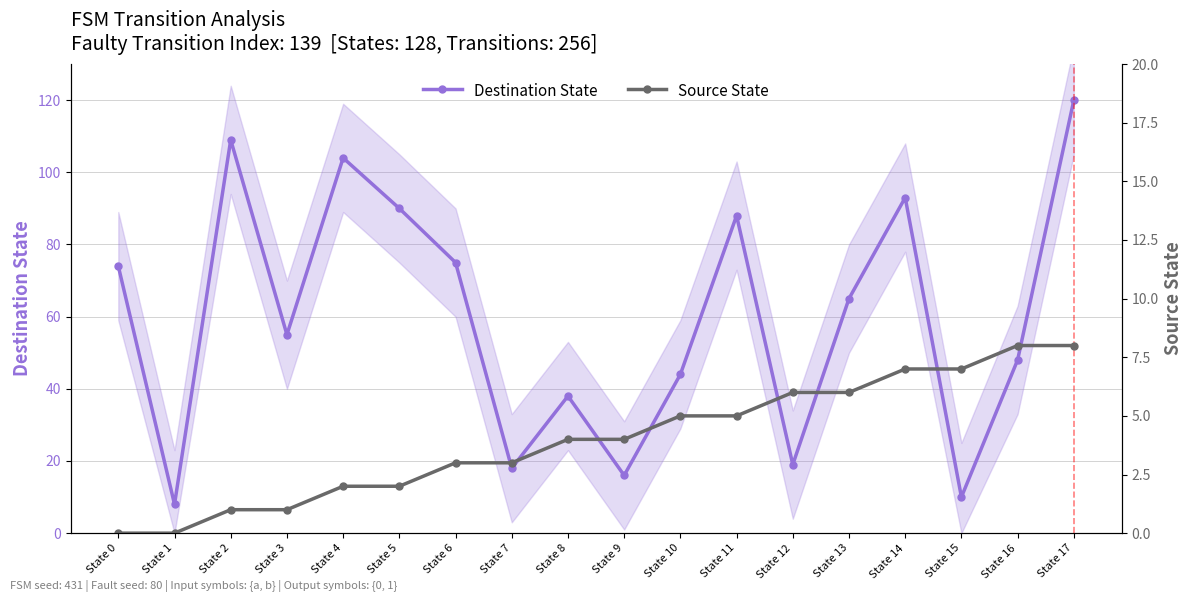

What is the difference between the maximum and minimum values in the Source State series?

8